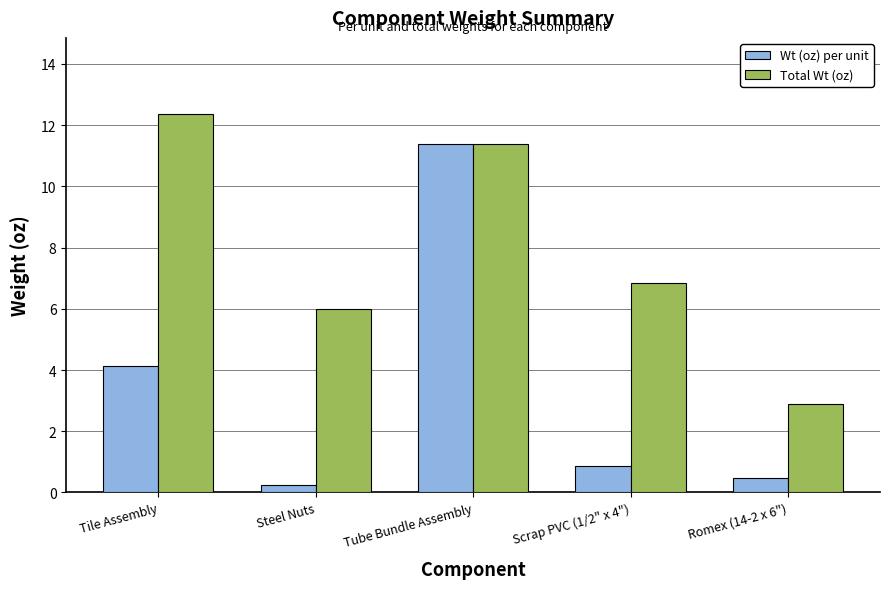

Count the number of data series in this chart.

2